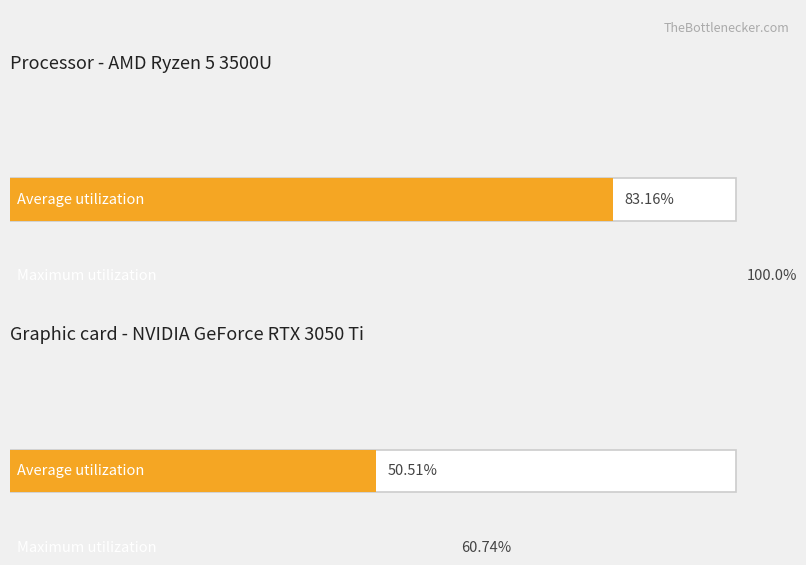

How many groups of bars are there?

4